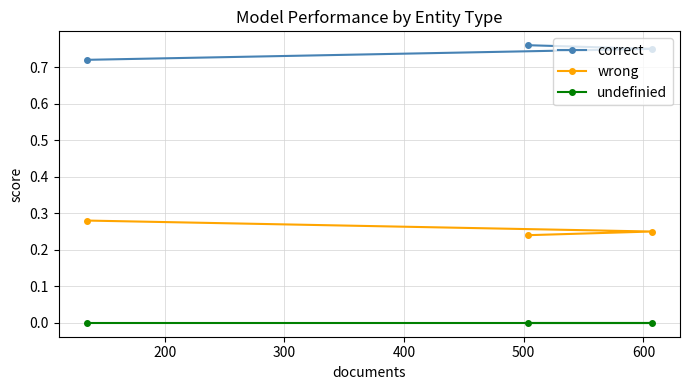

List the series in order of their overall mean, highest first.

correct, wrong, undefinied